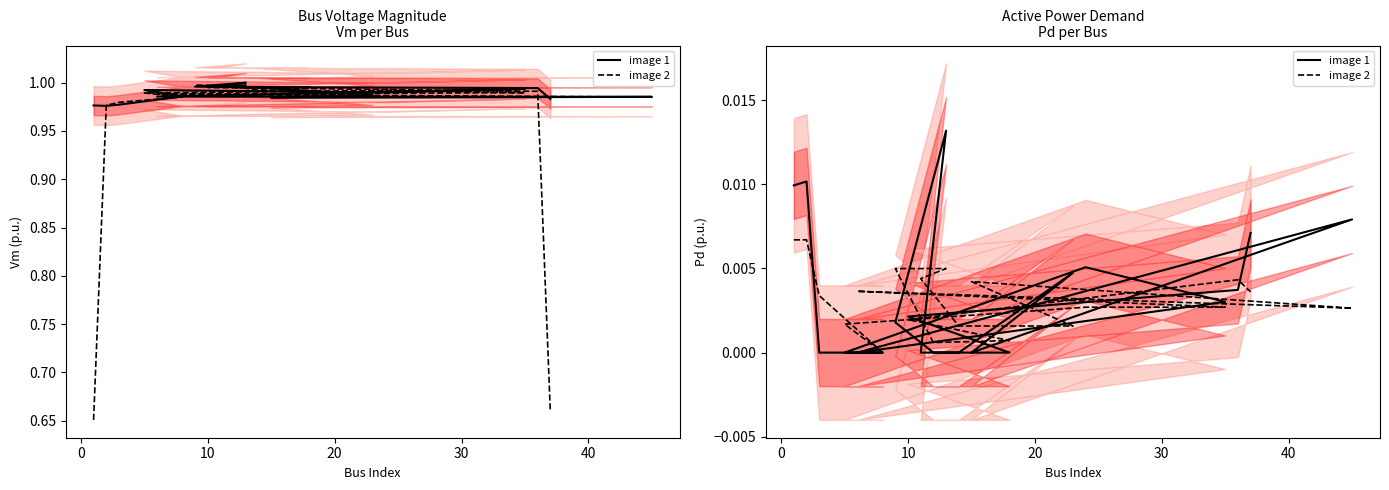

The value of image 2 at 15 is 0.0. True or false?

False